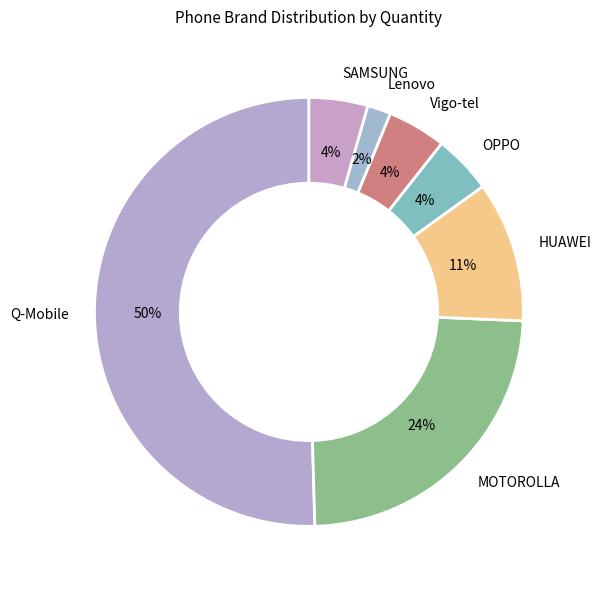

To the nearest percent, what percentage of the pie is SAMSUNG?

4%